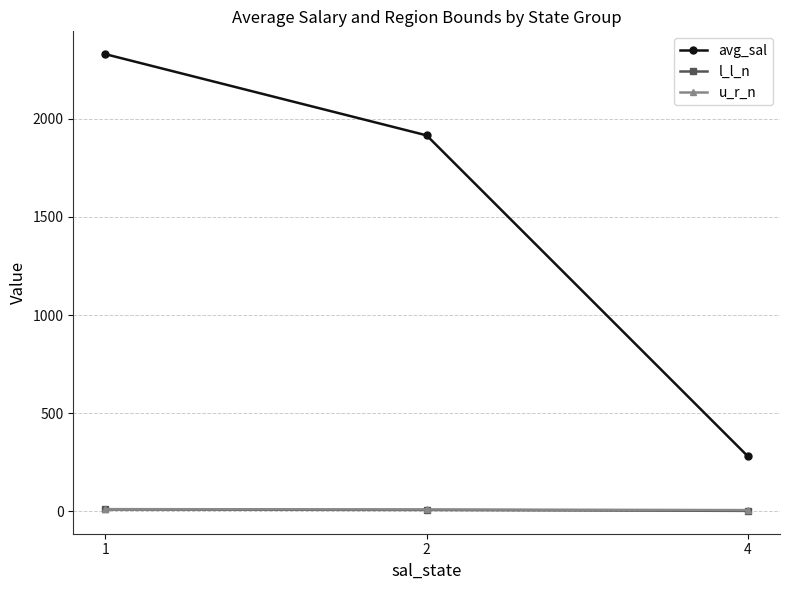

How many lines are shown in the chart?

3